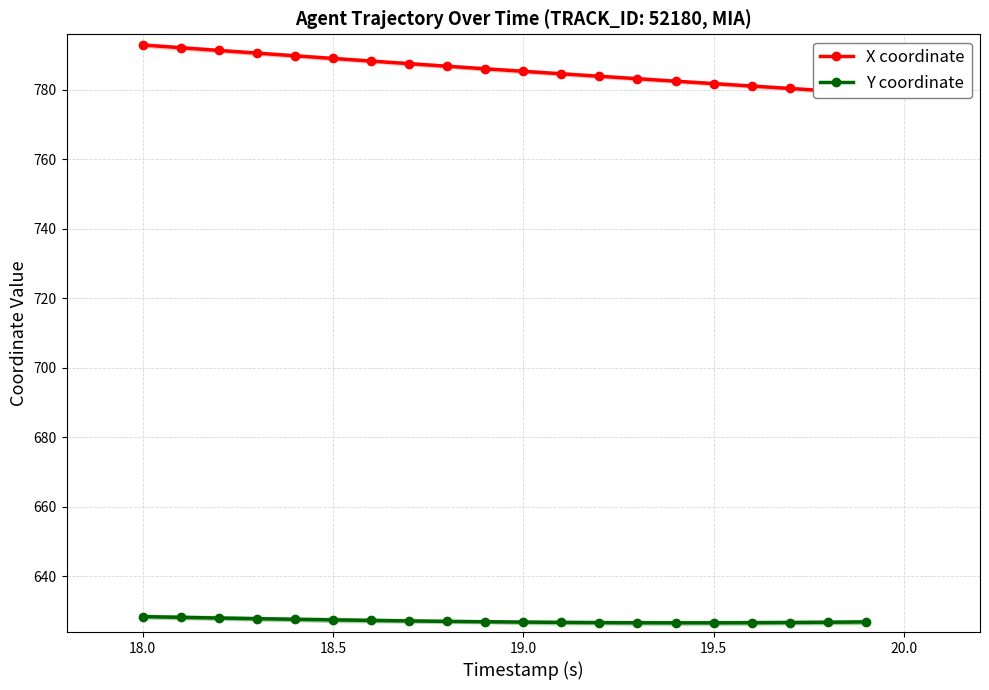

What is the maximum value for Y coordinate?

628.4